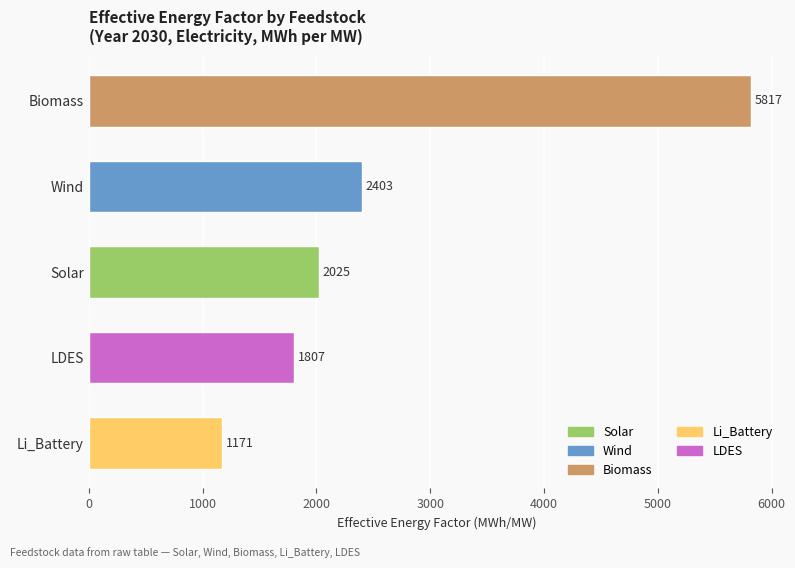

How many data points are less than 2024?

2